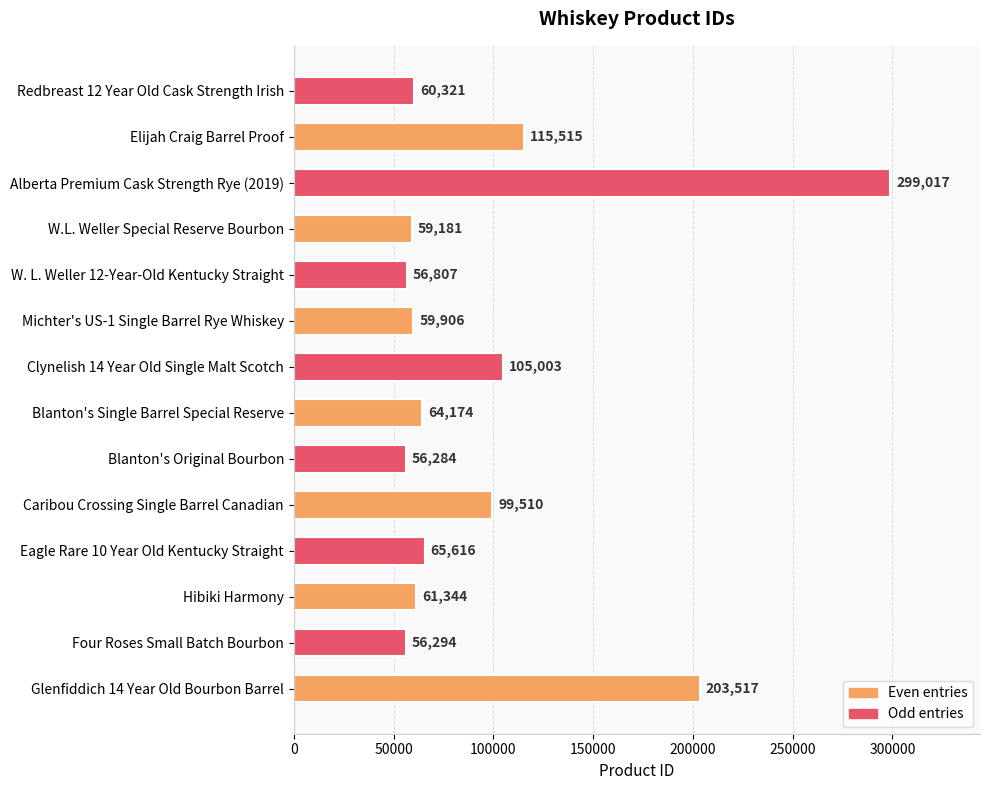

Does the chart contain stacked bars?

No